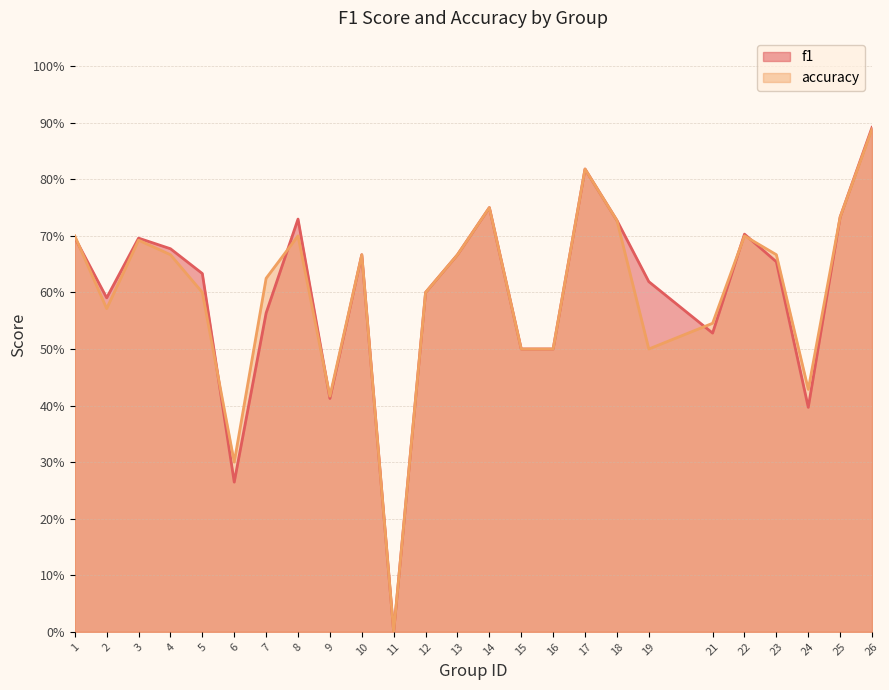

What is the average value of the f1 series?

0.6